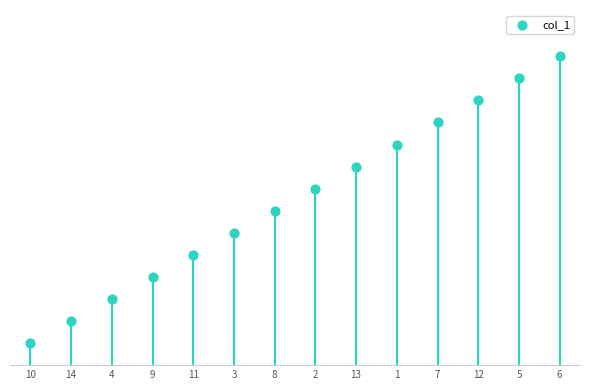

What is the ratio of the value at 10 to the value at 9?

0.2